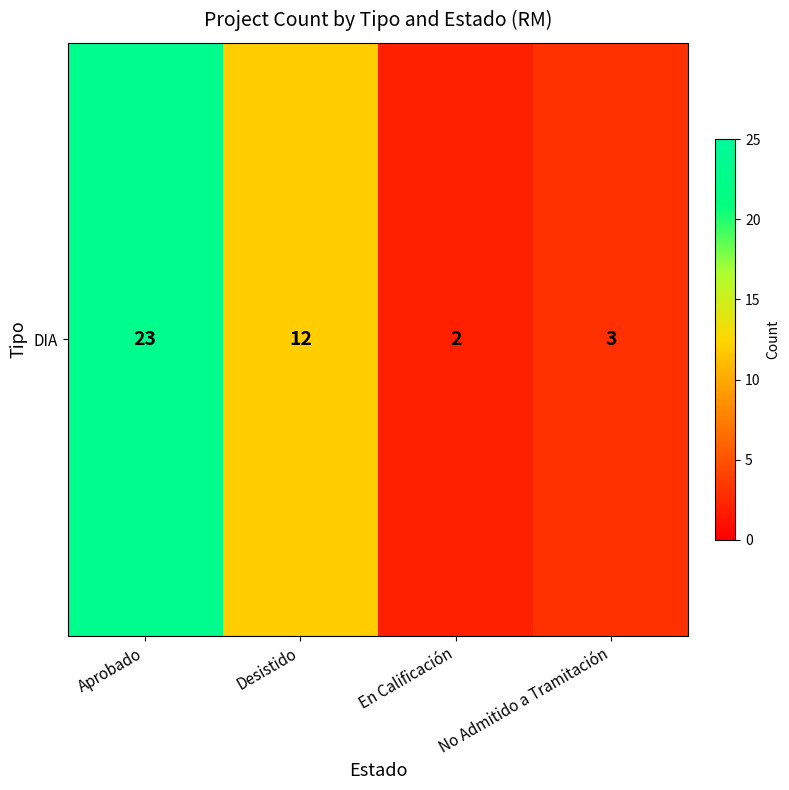

True or false: the data shows 7 at Desistido.

False